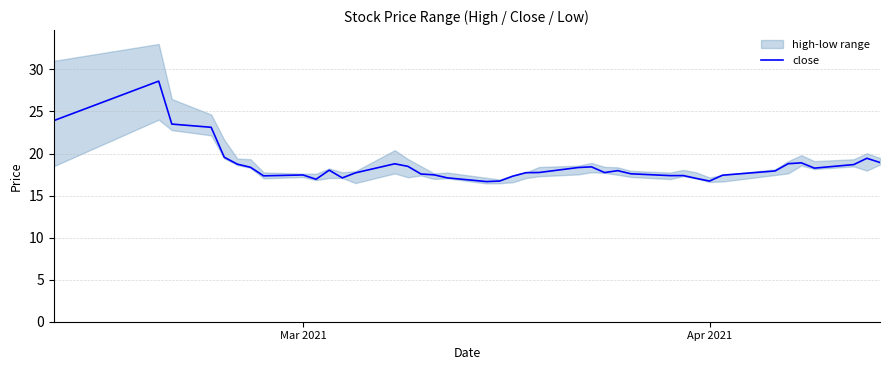

How many interior local peaks (higher than both neighbors) does the data have?

9